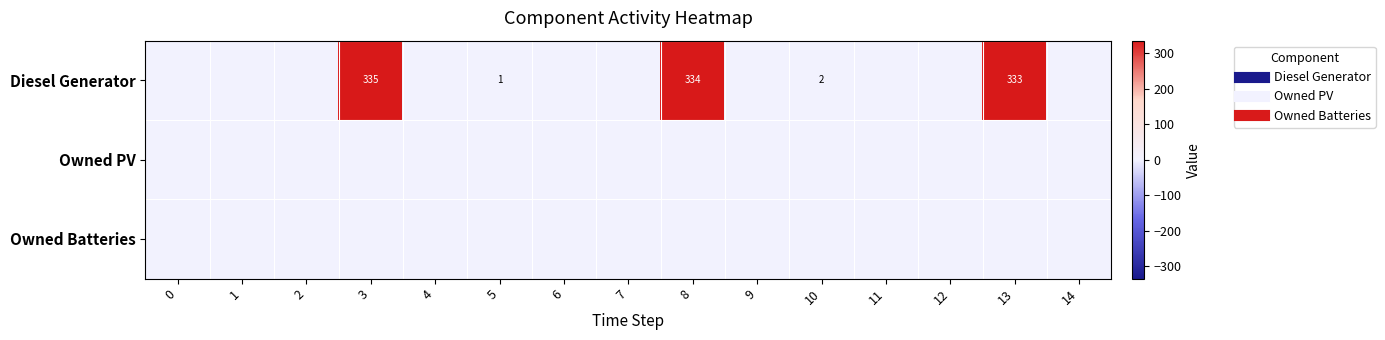

At which category is the sum across all series the highest?

3